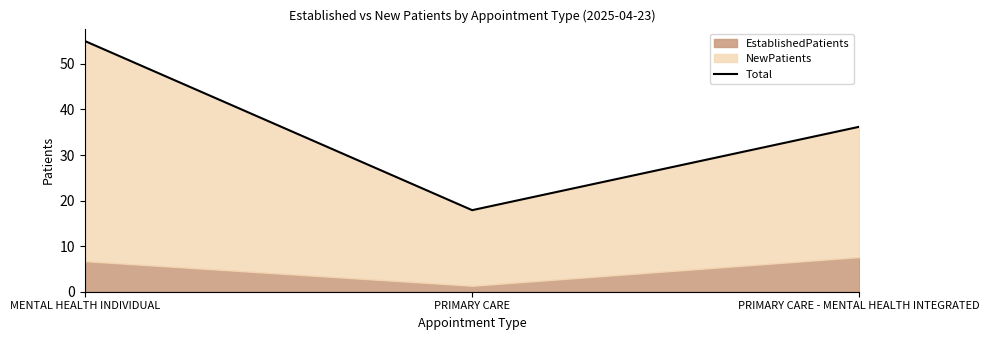

List the labels in order of value, largest first.

MENTAL HEALTH INDIVIDUAL, PRIMARY CARE - MENTAL HEALTH INTEGRATED, PRIMARY CARE